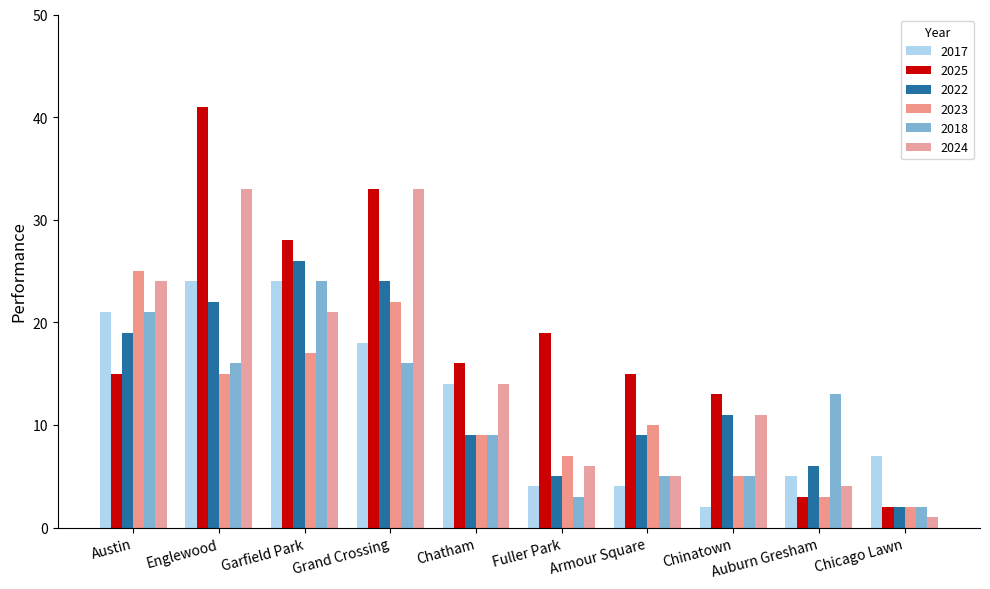

What is the label of the 4th bar from the right?

Armour Square